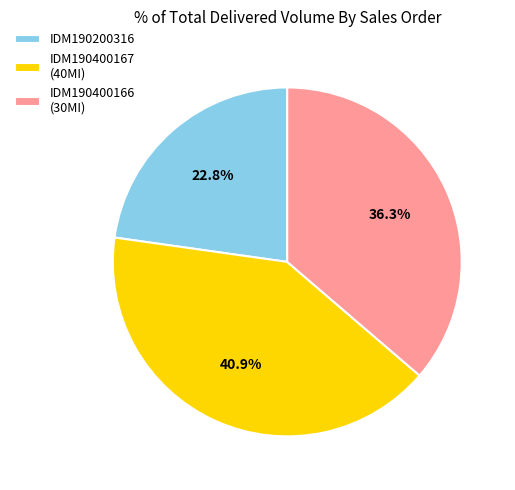

Is the sum of IDM190200316 and IDM190400166 (30MI) greater than half?

Yes